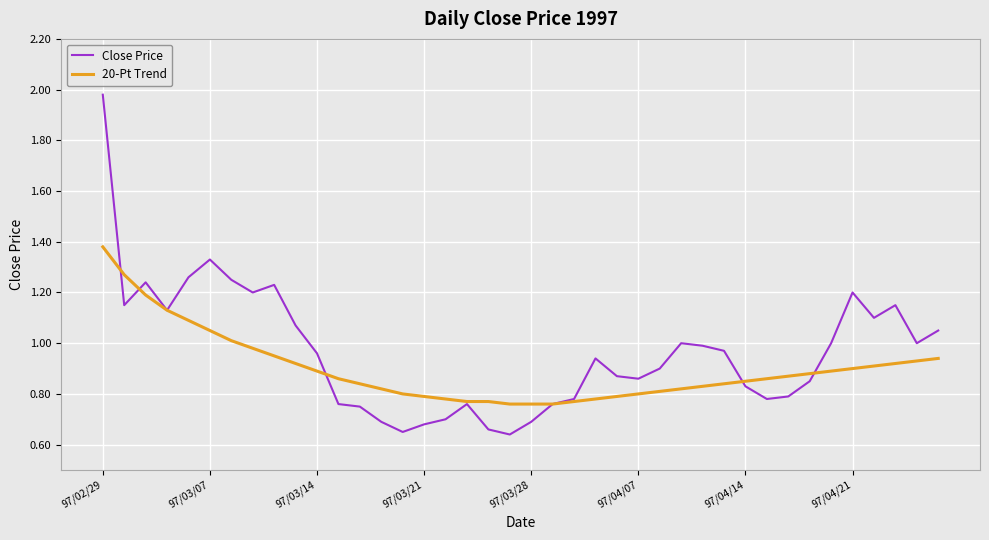

Count the number of data series in this chart.

2